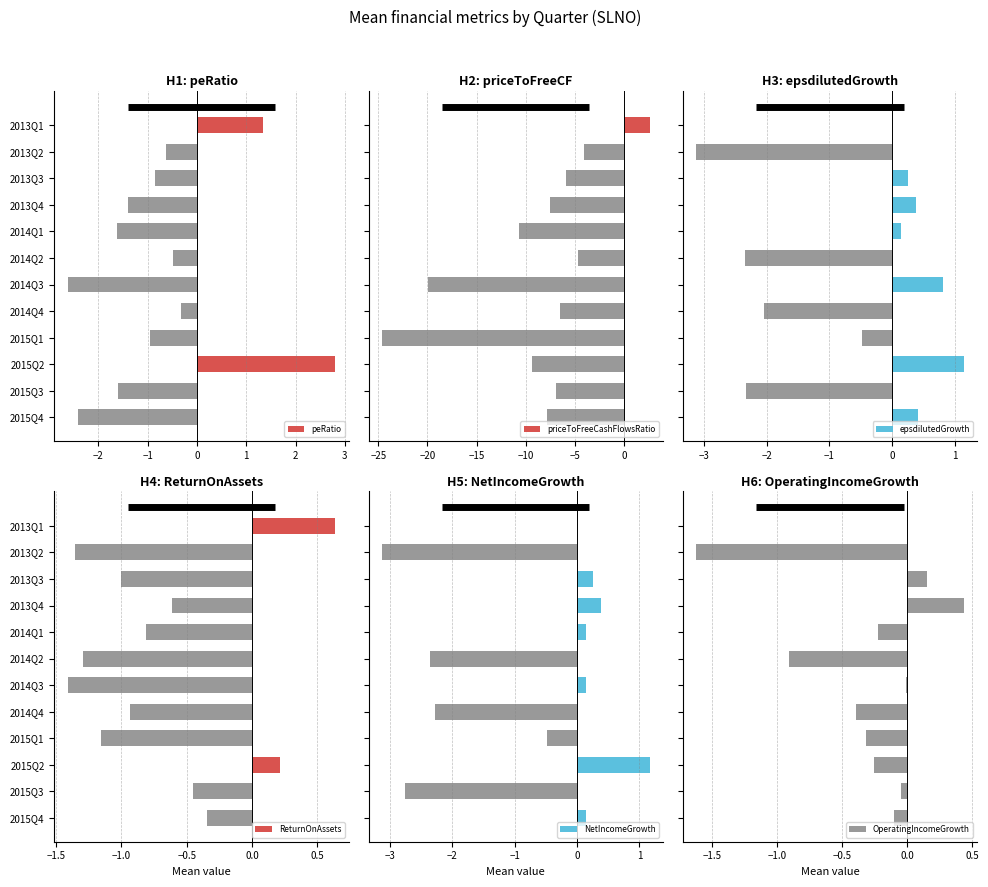

Which series has the widest spread of values?

priceToFreeCashFlowsRatio